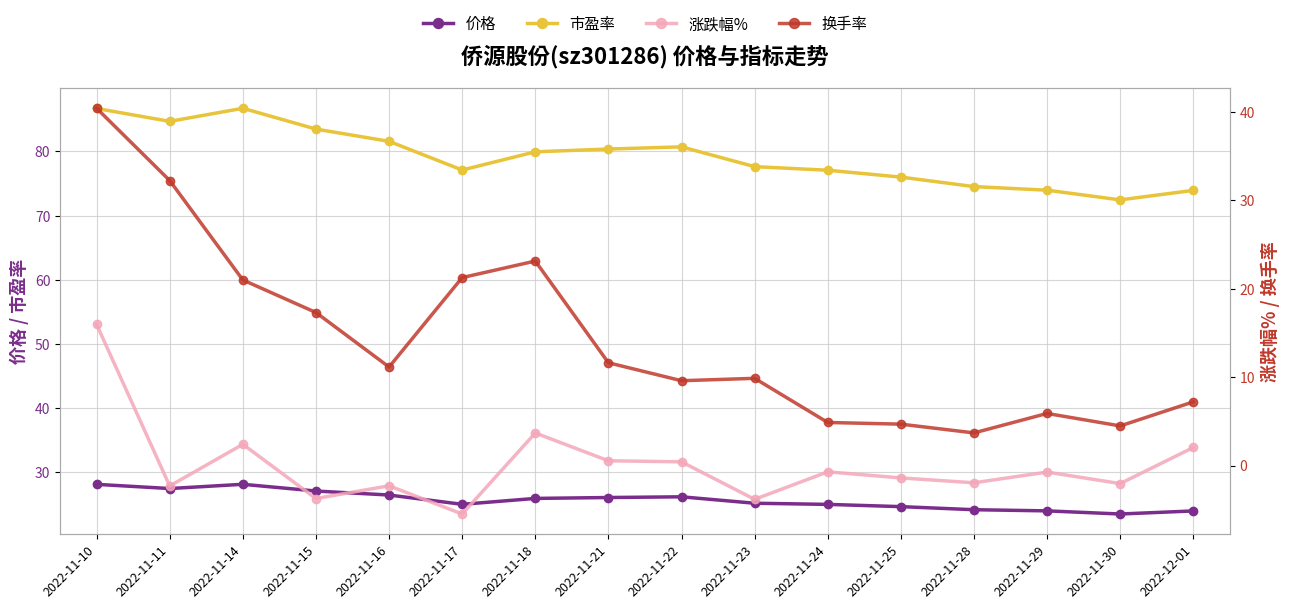

What is the difference between the 涨跌幅% values at 2022-11-11 and 2022-11-23?

1.5